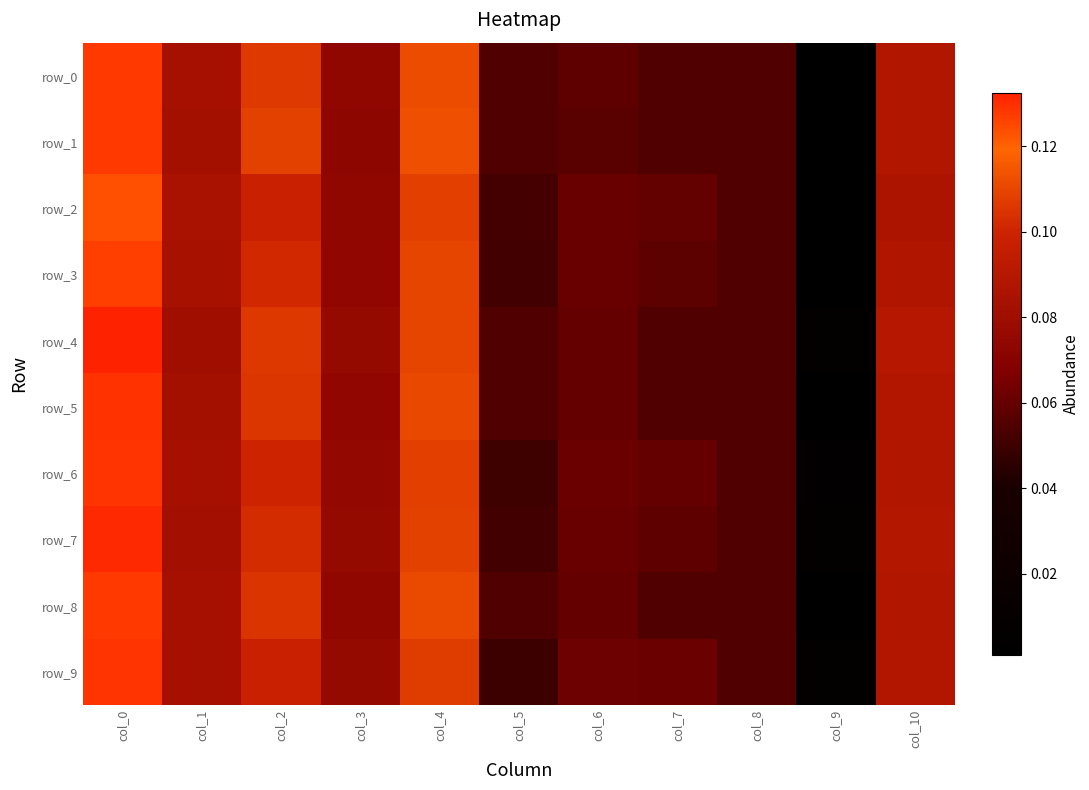

True or false: row_7 has a value of 0.1 at col_1.

False